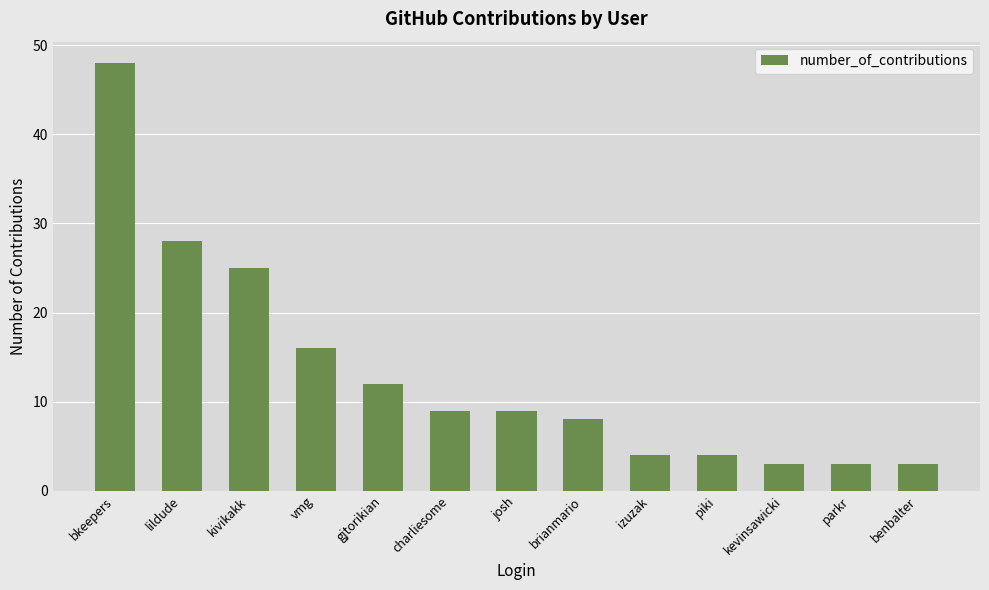

Which category has the highest value across all series?

bkeepers